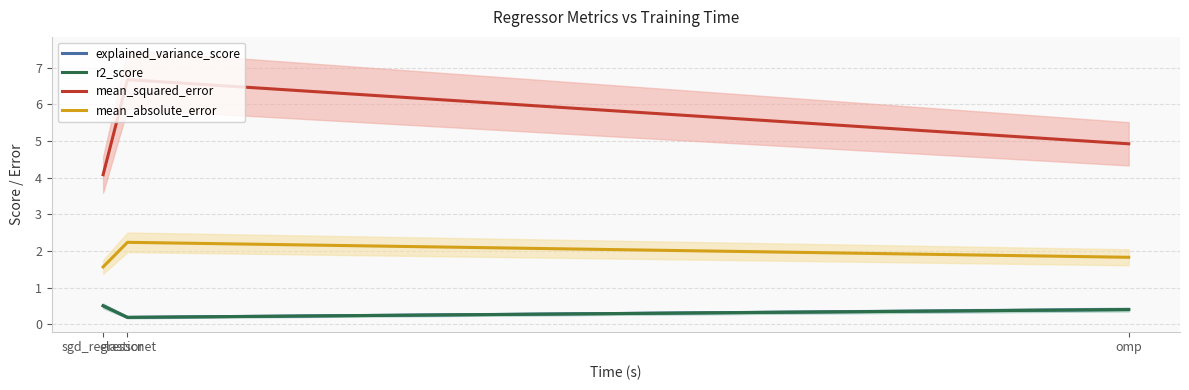

Reading left to right, list all the values displayed in this chart.

explained_variance_score: sgd_regressor=0.5	elasticnet=0.2	omp=0.4
r2_score: sgd_regressor=0.5	elasticnet=0.2	omp=0.4
mean_squared_error: sgd_regressor=4.1	elasticnet=6.7	omp=4.9
mean_absolute_error: sgd_regressor=1.6	elasticnet=2.2	omp=1.8